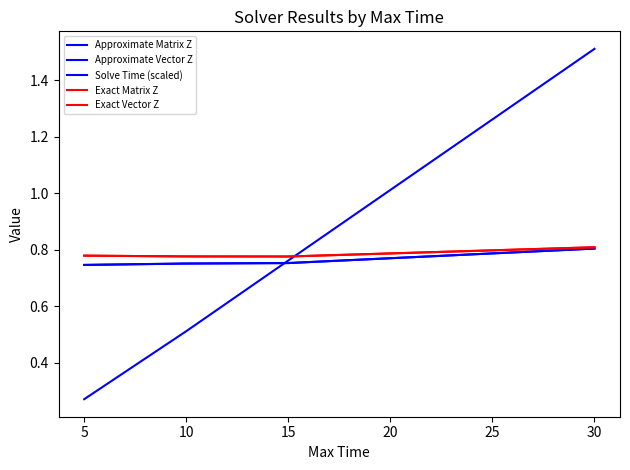

True or false: Approximate Vector Z has more than 0 interior local peaks.

False